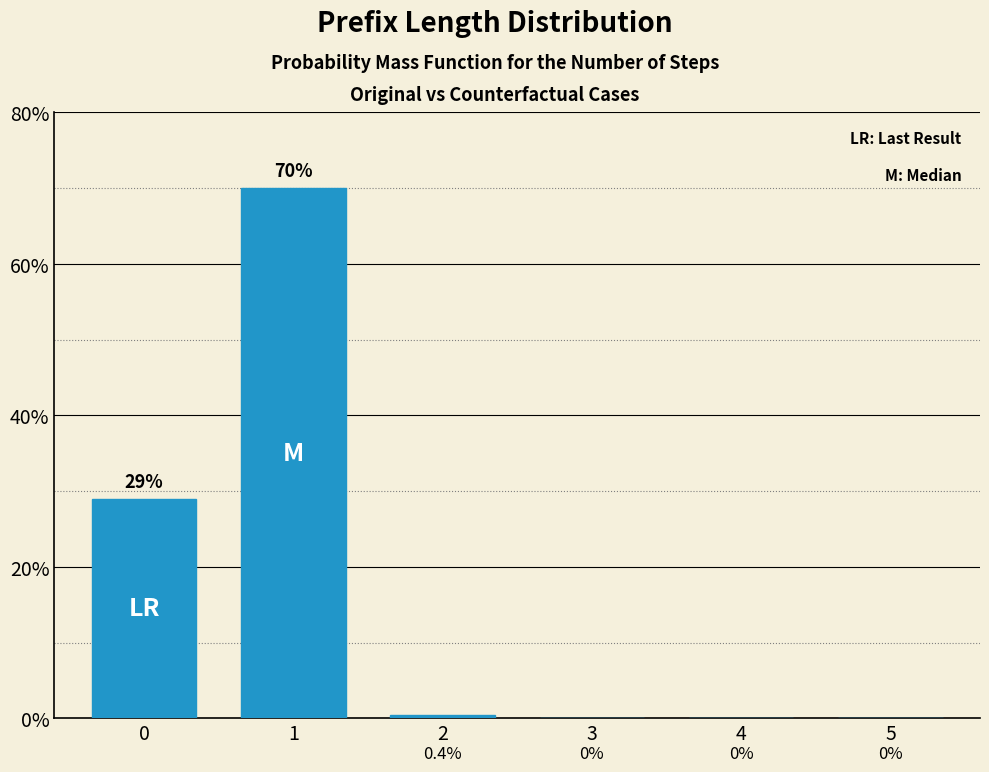

What is the greatest value displayed?

70.0